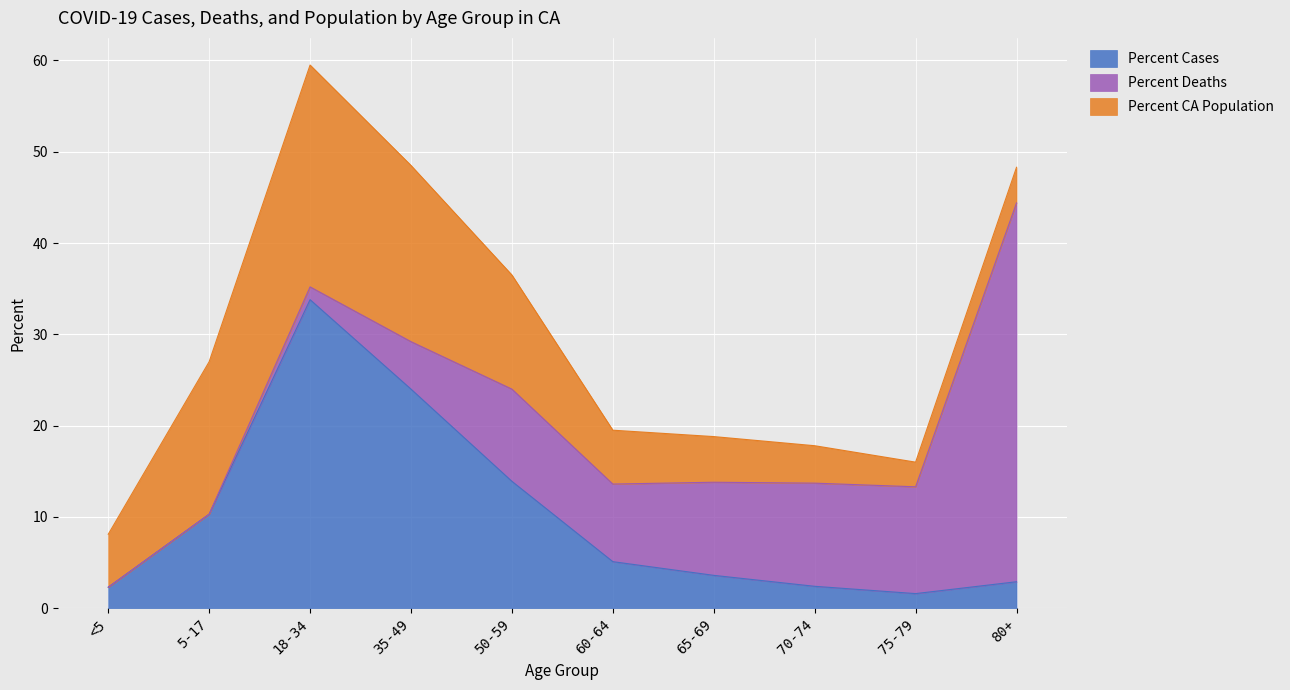

Reading right to left, what are all the values shown in this chart?

Percent Cases: 80+=2.9	75-79=1.6	70-74=2.4	65-69=3.6	60-64=5.1	50-59=13.9	35-49=24.0	18-34=33.8	5-17=10.3	<5=2.3
Percent Deaths: 80+=41.5	75-79=11.7	70-74=11.3	65-69=10.2	60-64=8.5	50-59=10.1	35-49=5.2	18-34=1.4	5-17=0.0	<5=0.0
Percent CA Population: 80+=3.9	75-79=2.7	70-74=4.1	65-69=5.0	60-64=5.9	50-59=12.5	35-49=19.3	18-34=24.3	5-17=16.7	<5=5.8